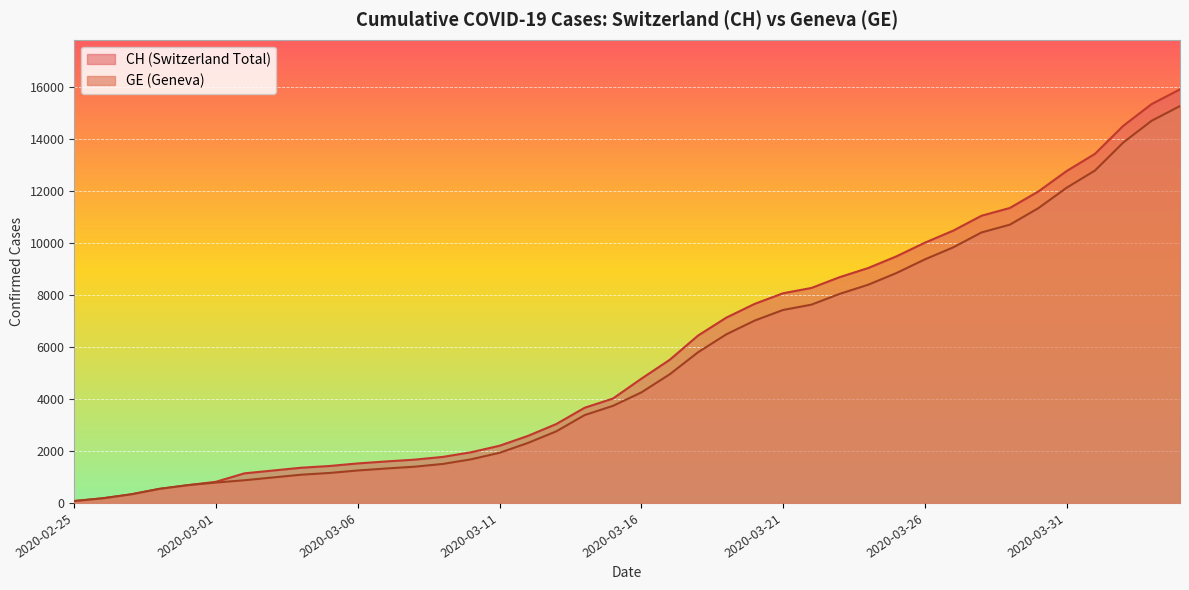

What is the sum of the GE values at 2020-03-03 and 2020-03-08?

2372